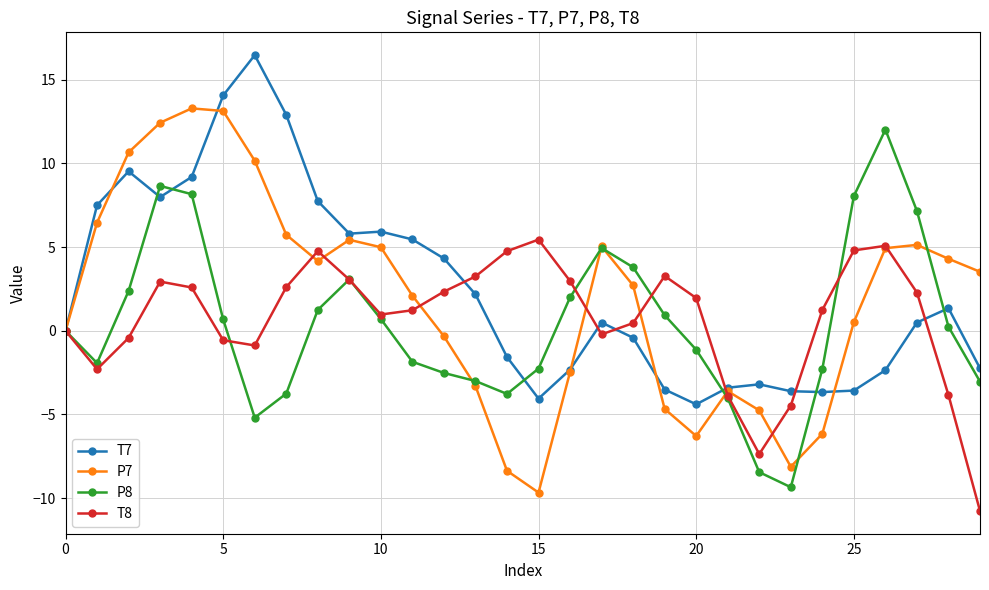

Rank the series by their maximum value, from highest to lowest.

T7, P7, P8, T8